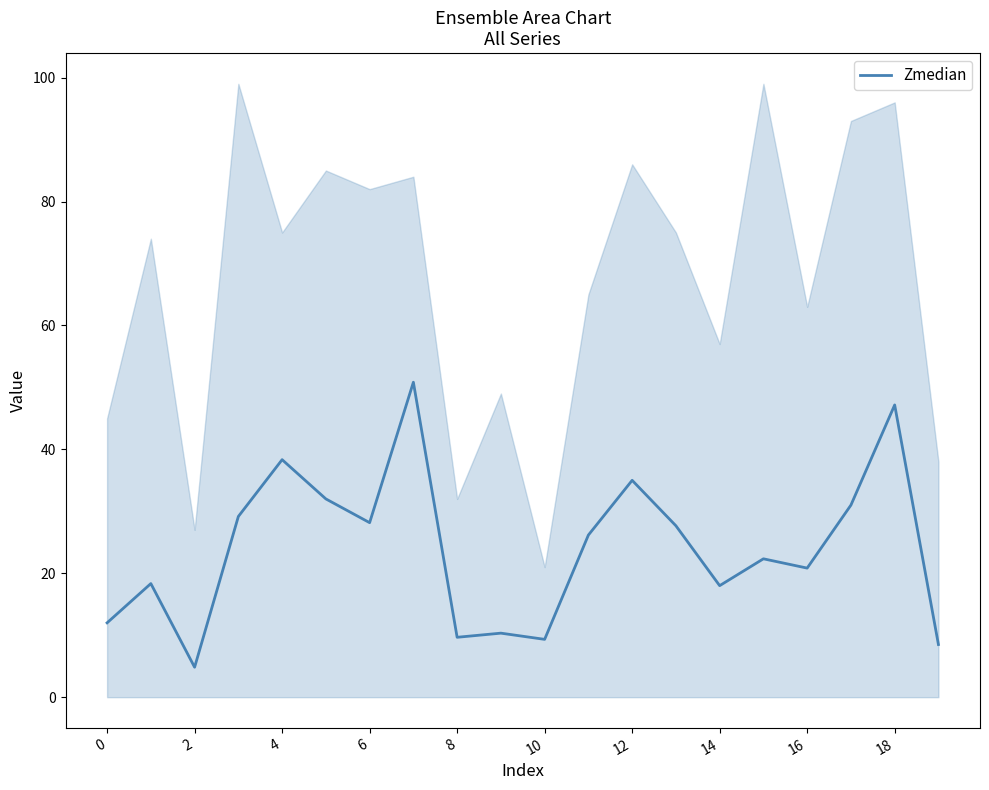

True or false: Zmedian has a value of 6.5 at 14.

False